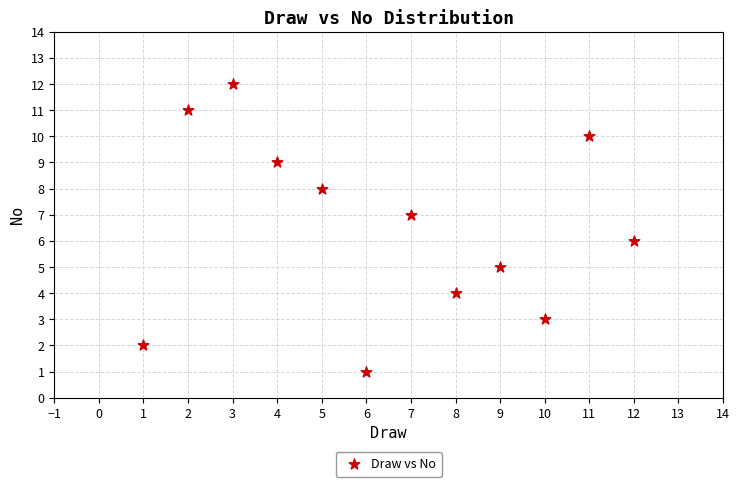

What is the range of X values (max minus min)?

11